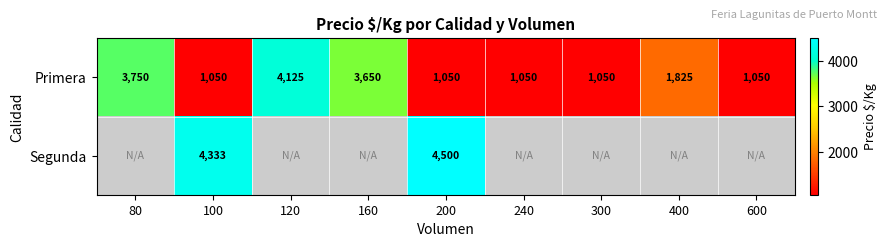

Which label corresponds to the smallest value in the chart?

80